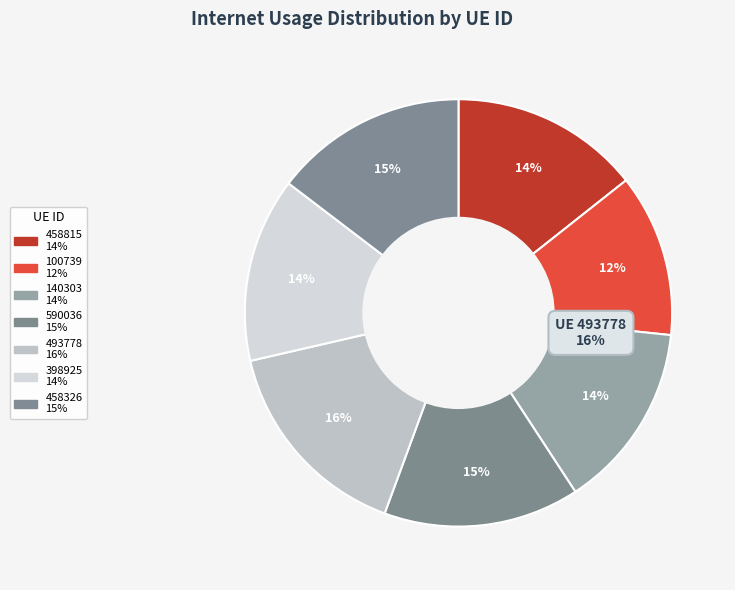

Is the sum of 458815 and 398925 greater than half?

No